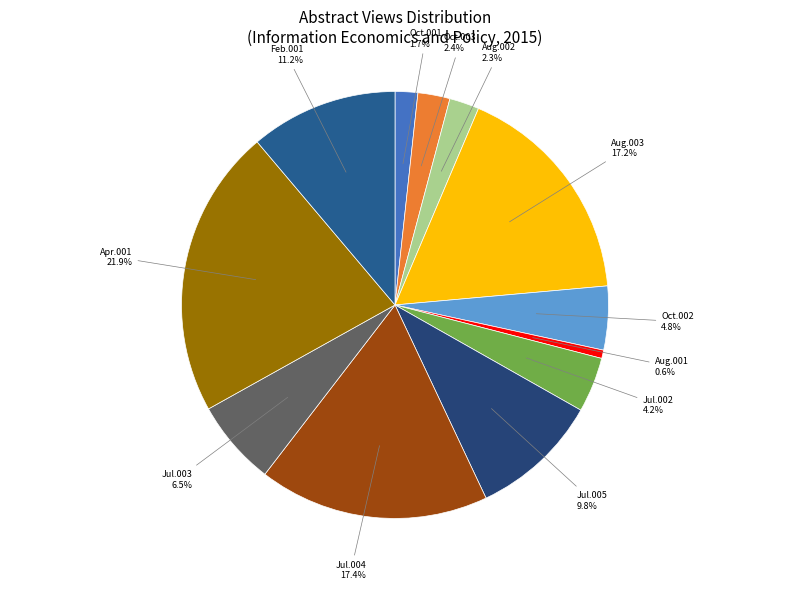

How many segments does this pie chart have?

12